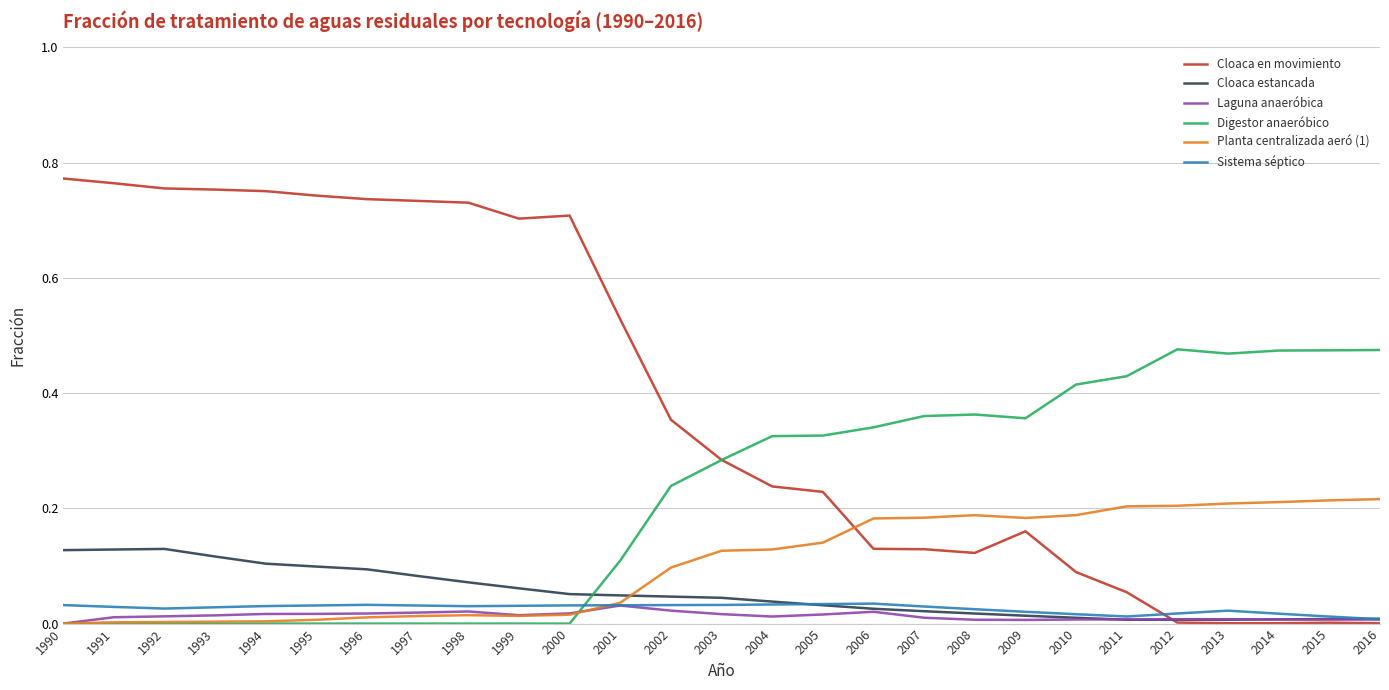

True or false: Sistema séptico has more than 2 interior local peaks.

True